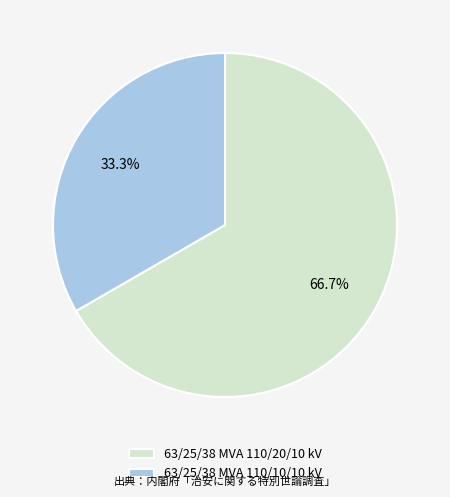

The 63/25/38 MVA 110/20/10 kV slice represents 67% of the pie. True or false?

True